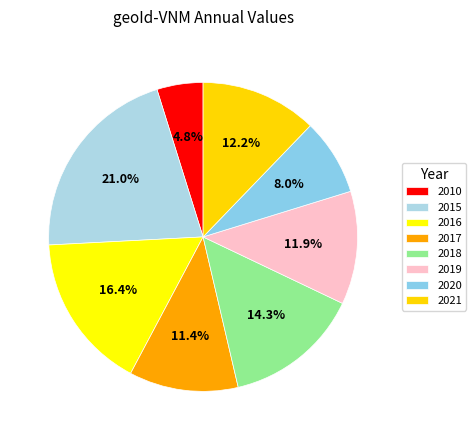

How many segments does this pie chart have?

8